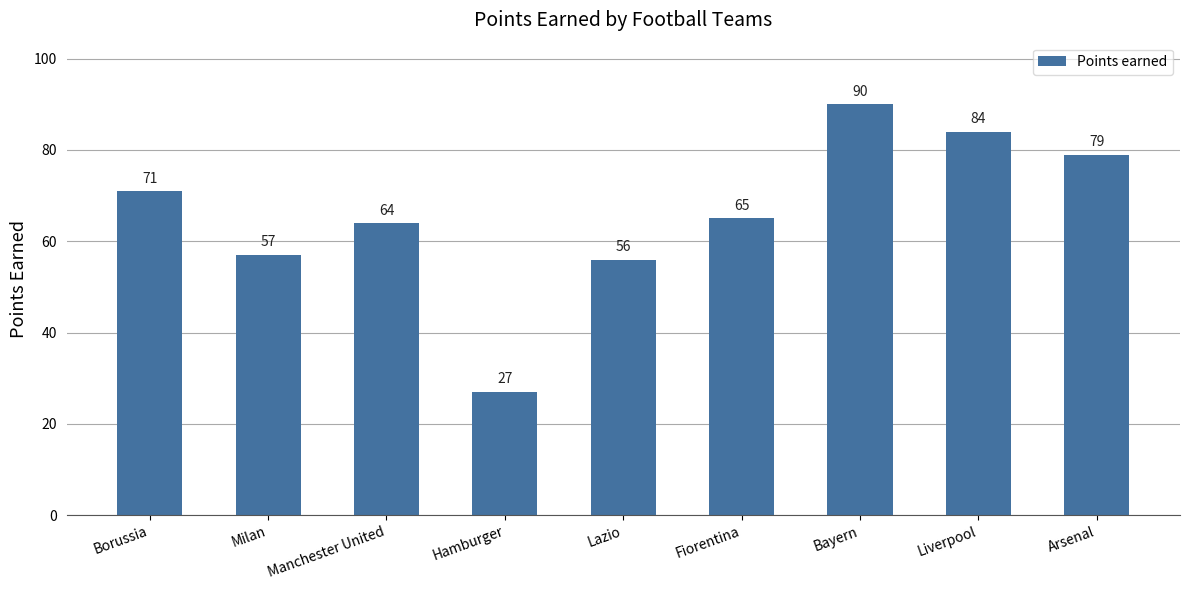

Where is the data nearest to the value 58?

Milan